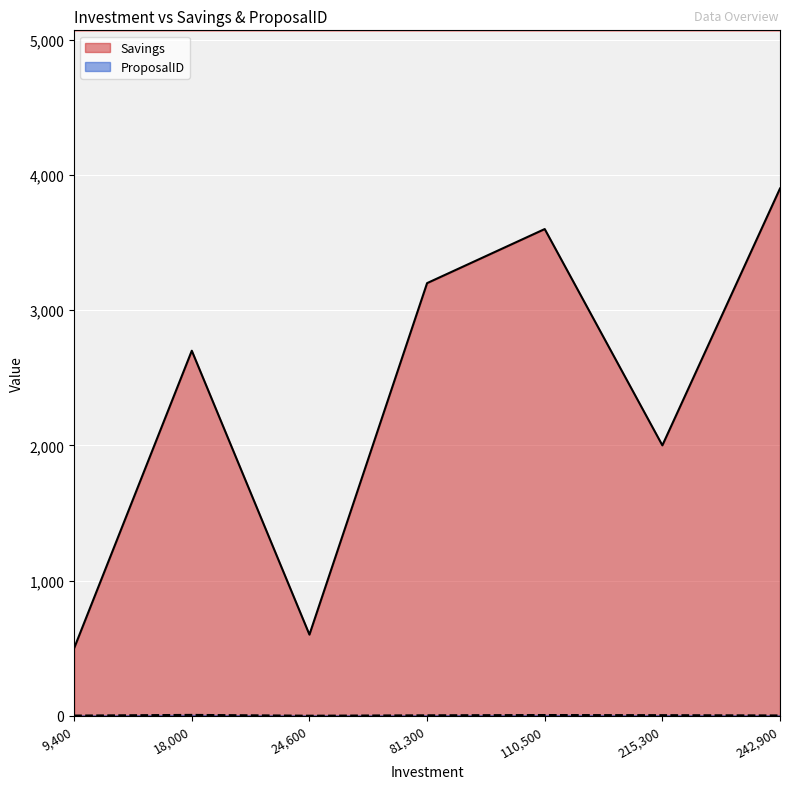

What is the sum of all ProposalID values?

21